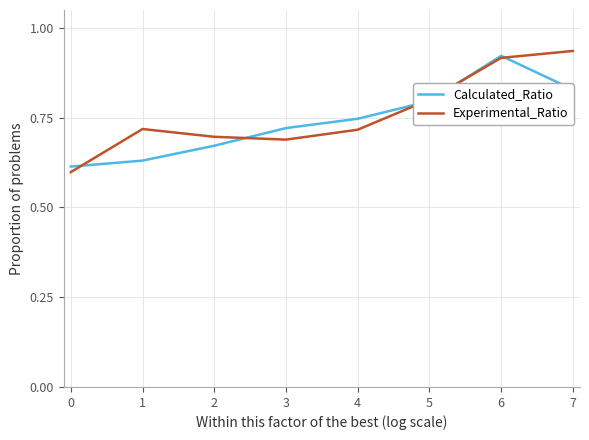

Does the chart have visible grid lines?

Yes